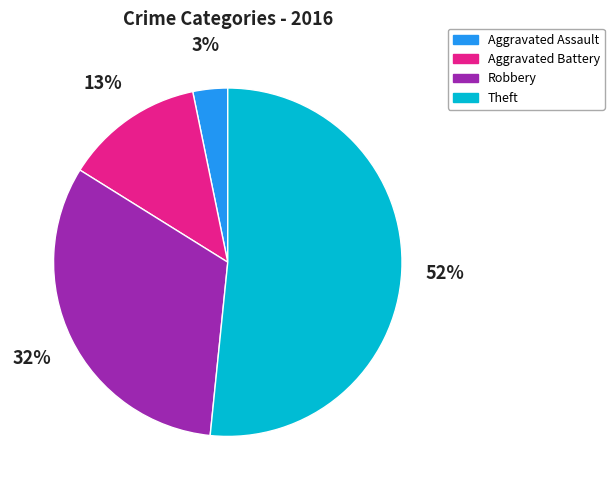

What is the smallest slice in the pie chart?

Aggravated Assault